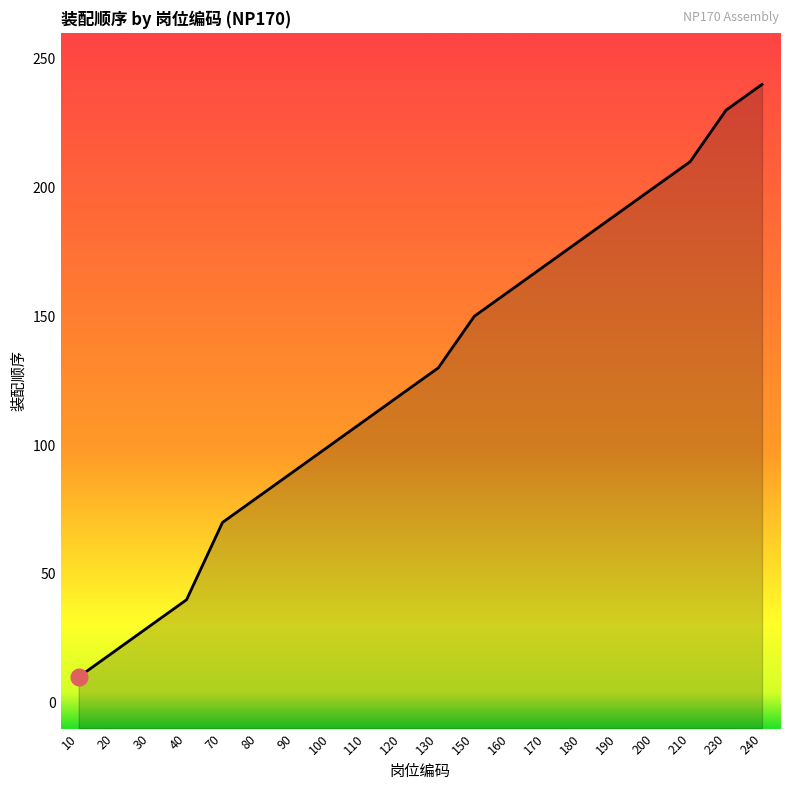

Reading left to right, list all the values displayed in this chart.

10=10	20=20	30=30	40=40	70=70	80=80	90=90	100=100	110=110	120=120	130=130	150=150	160=160	170=170	180=180	190=190	200=200	210=210	230=230	240=240